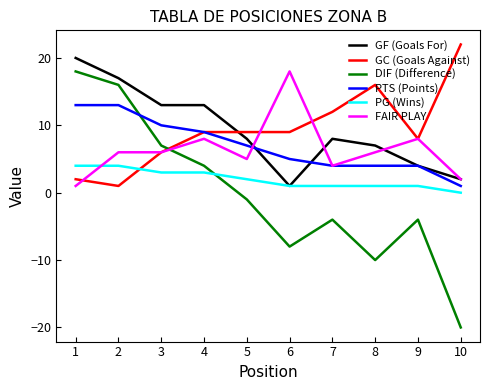

True or false: GC (Goals Against) has a value of 16 at 8.

True